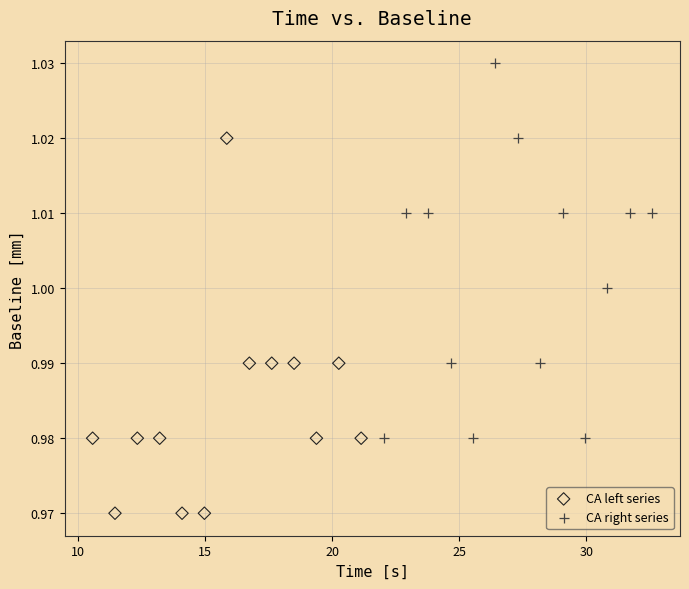

Which series reaches the minimum Y coordinate?

CA left series